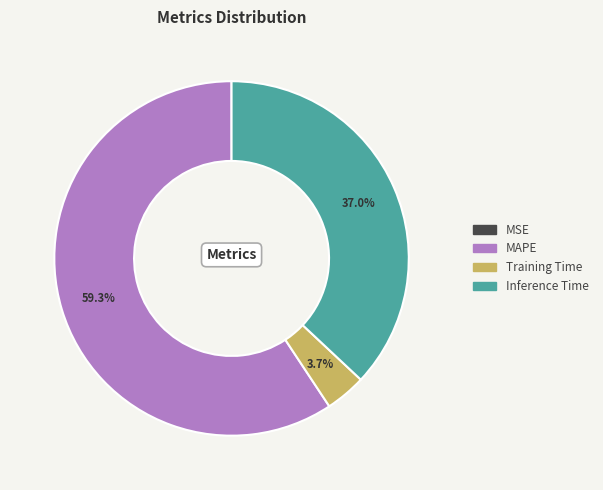

Does any single category account for the majority?

Yes